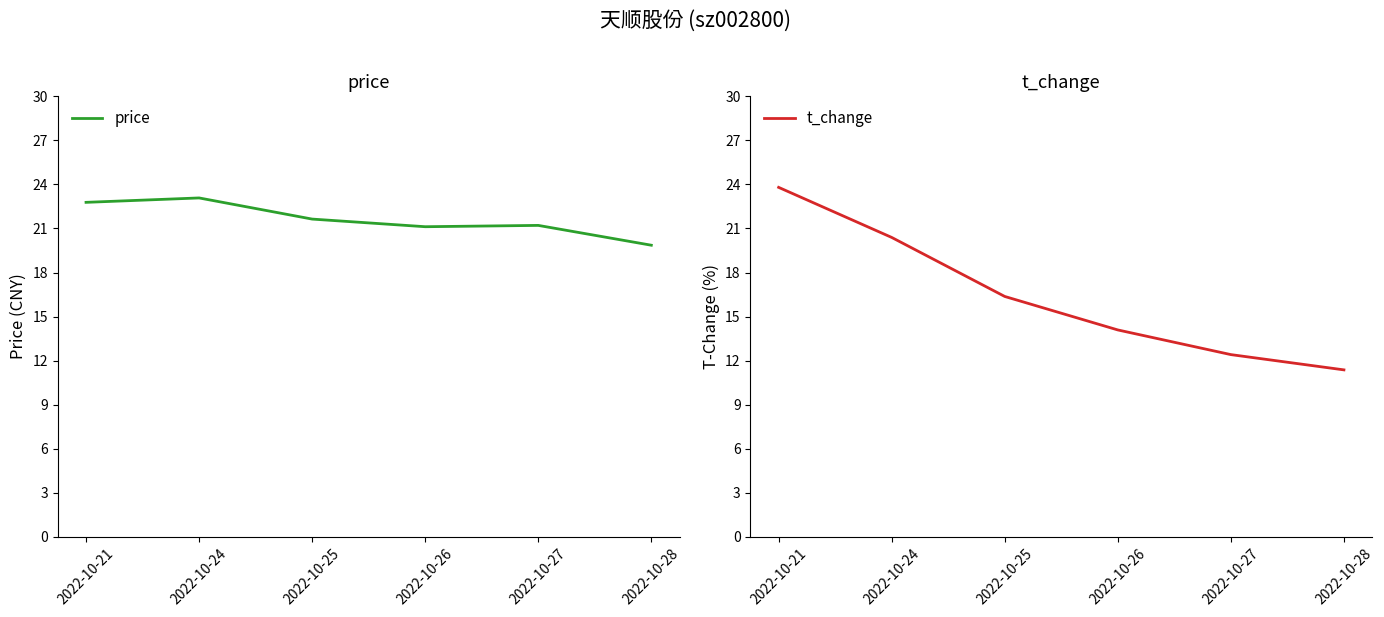

Is it true that price equals 39.7 at 2022-10-21?

False